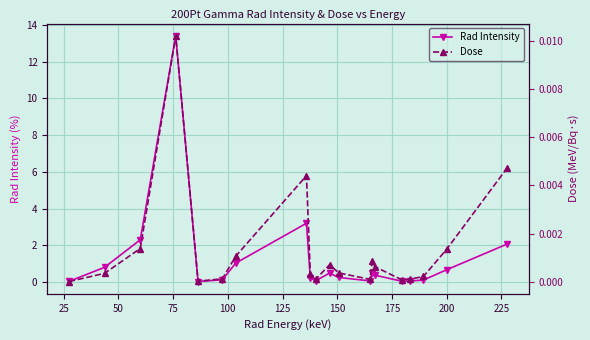

What is the value of the Rad Intensity point at the 11th from the left?

0.5